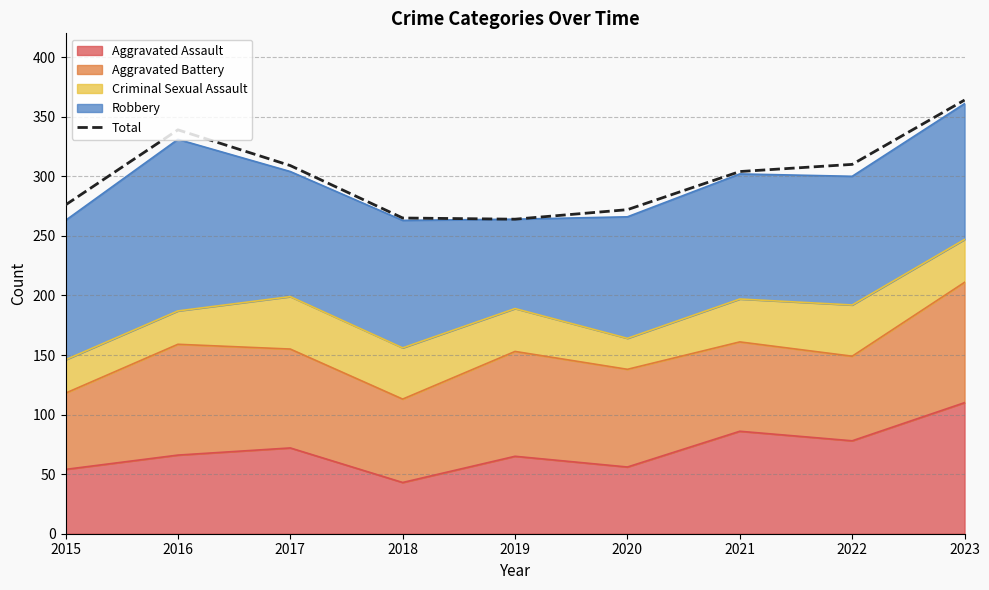

What is the greatest value displayed?

364